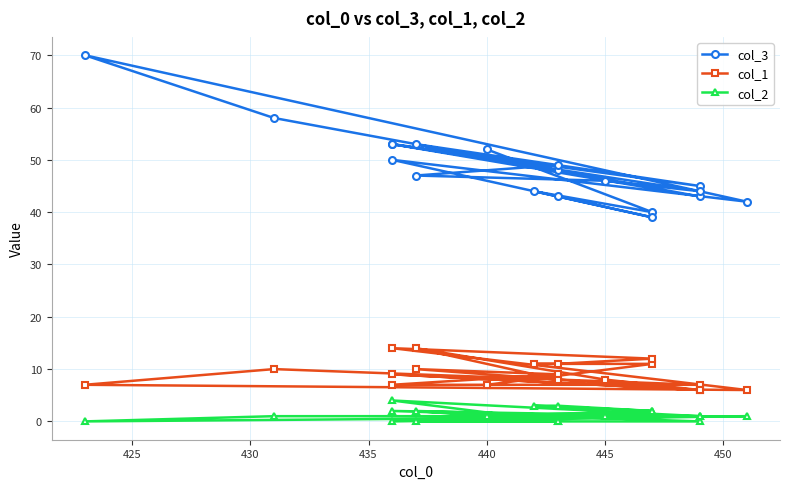

Rank the series by their average value, from highest to lowest.

col_3, col_1, col_2